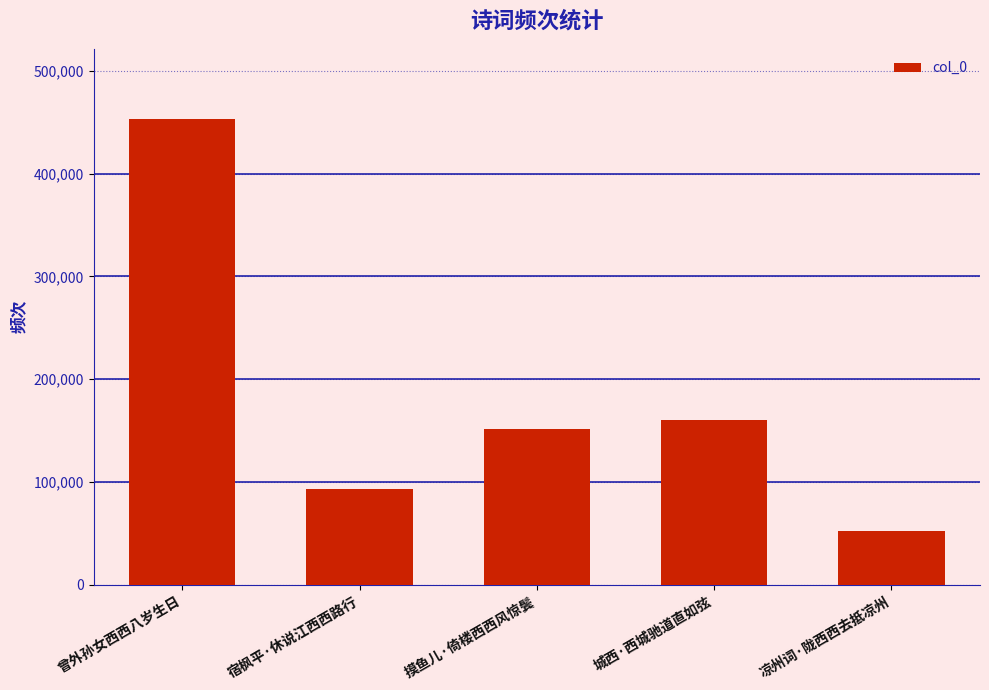

Which category has the lowest value across all series?

凉州词·陇西西去抵凉州